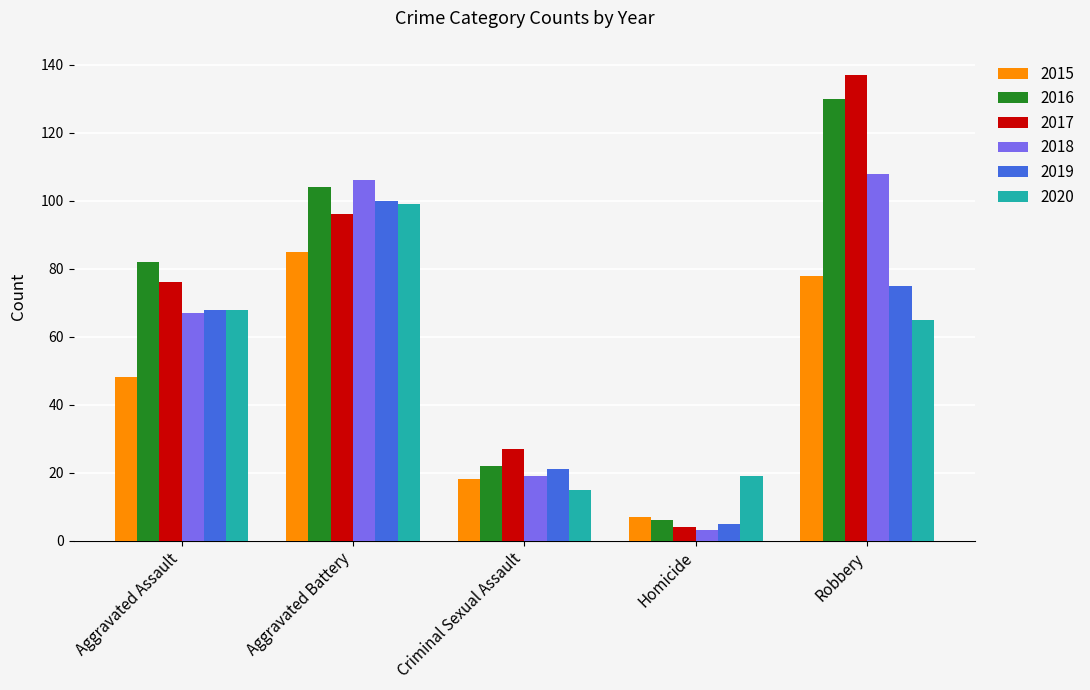

At how many categories does at least one series exceed 72?

3